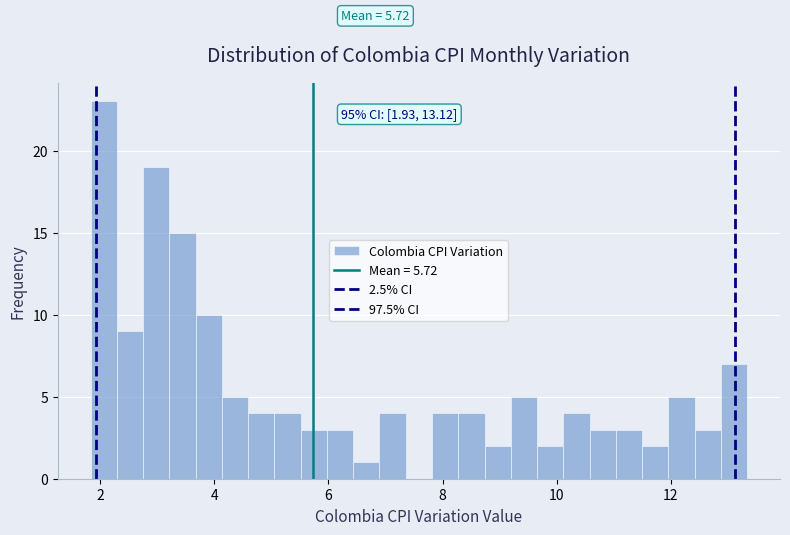

Read against the x-axis, roughly where is the centre of the tallest bar?

2.0